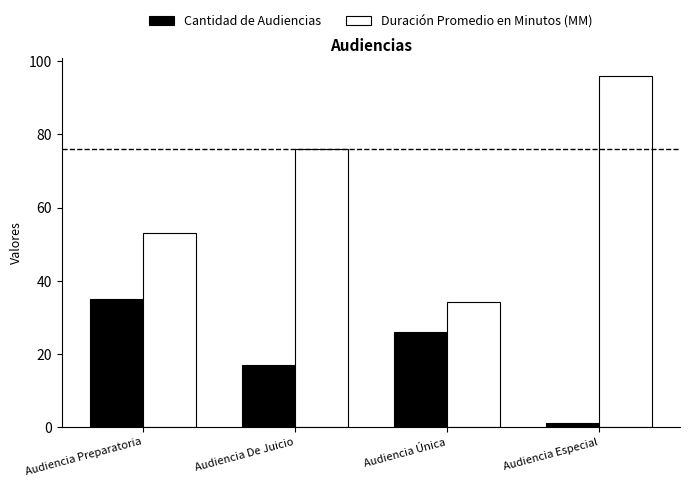

At which category is the sum across all series the highest?

Audiencia Especial